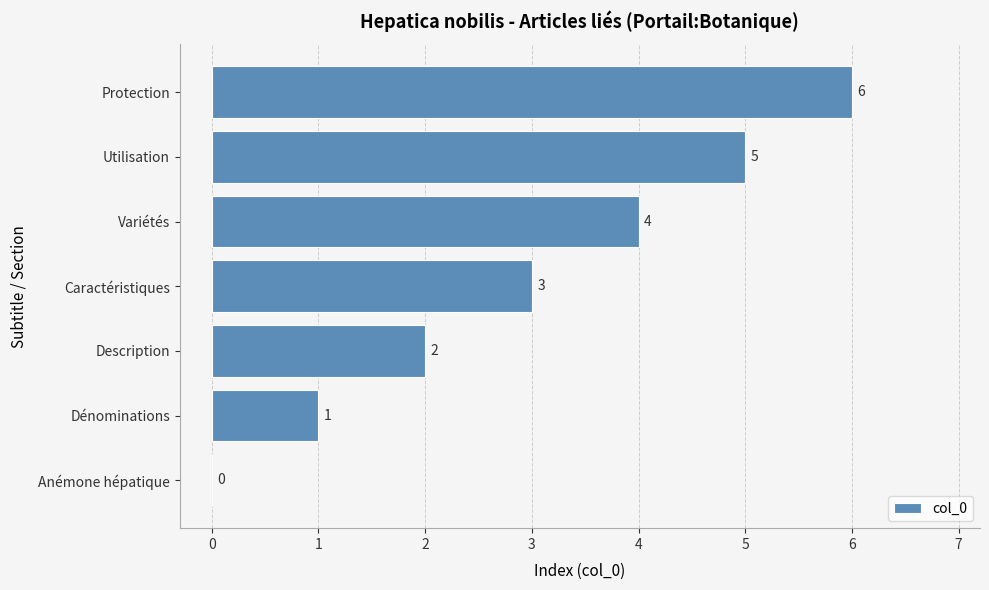

At which category does the chart reach its peak across all series?

Protection